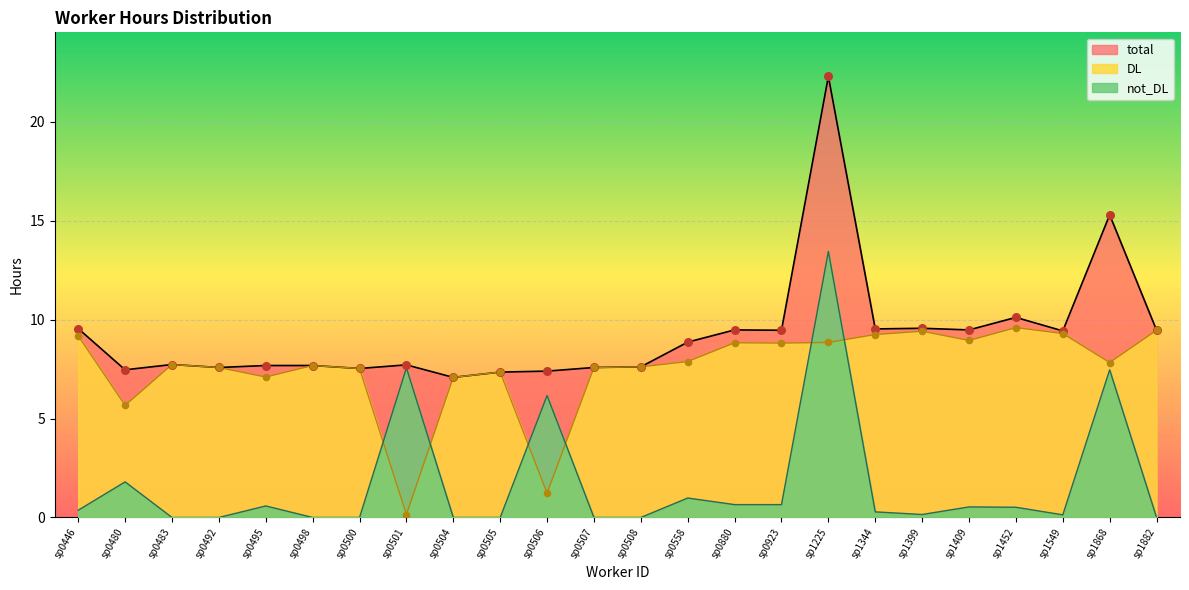

Which series reaches the maximum Y coordinate?

total